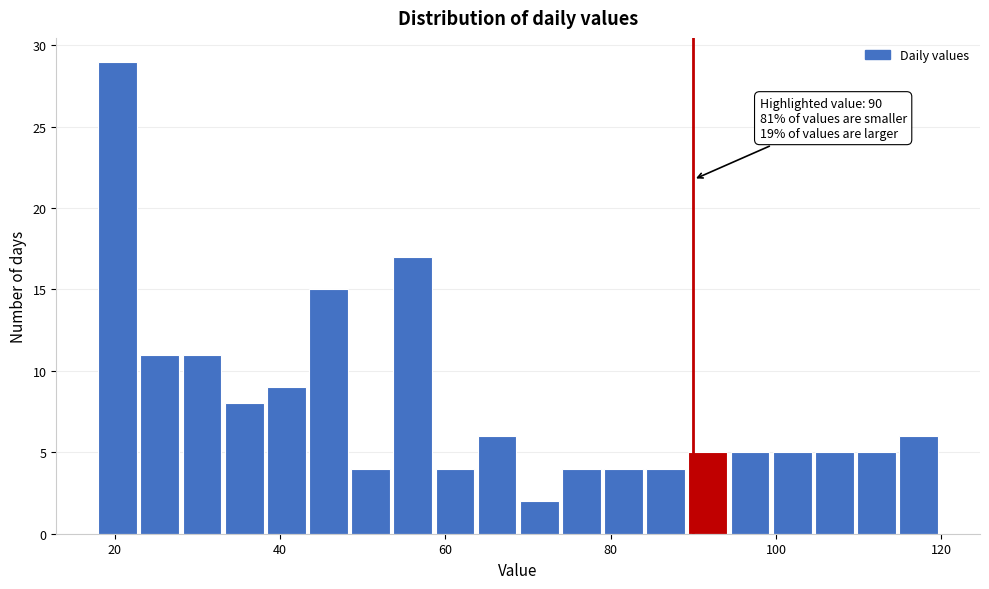

Read against the x-axis, roughly where is the centre of the tallest bar?

20